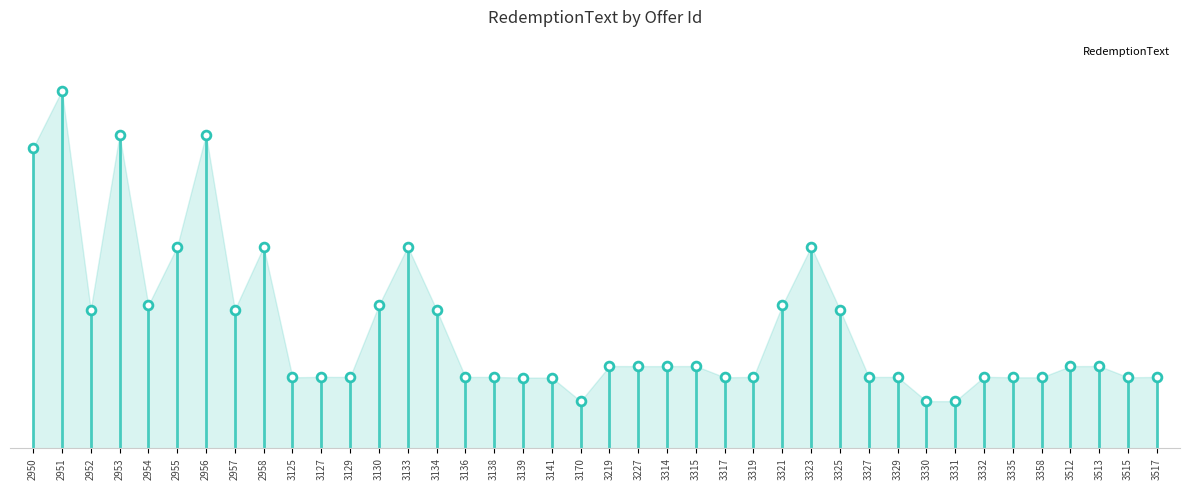

Between 2953 and 2956, which is larger?

2953